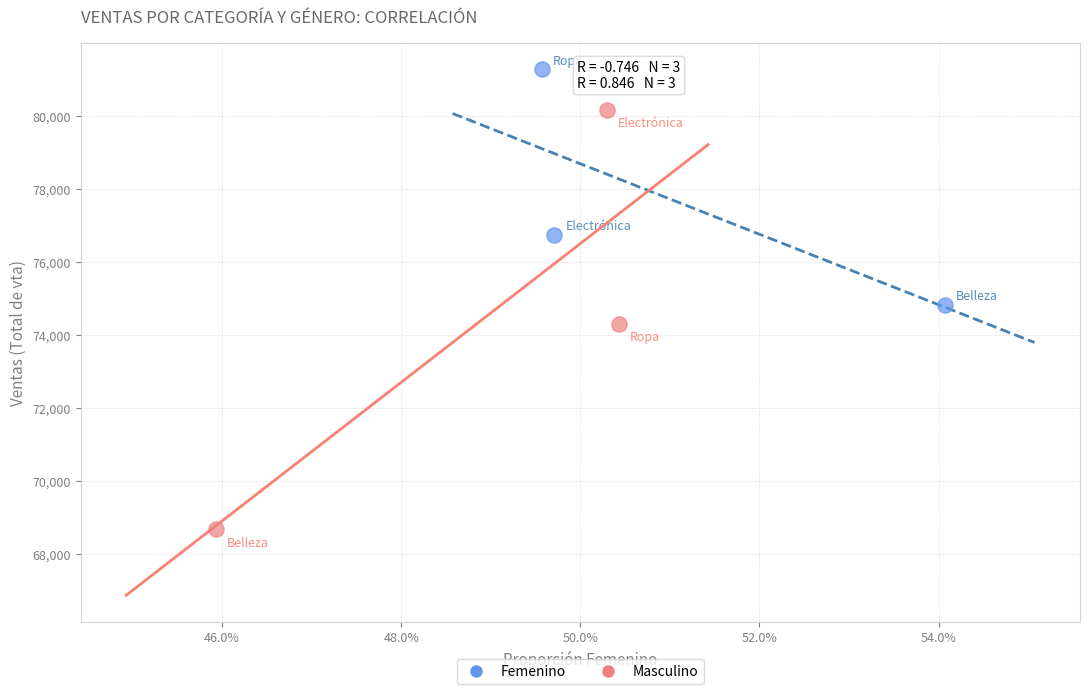

Which series contains the lowest Y value?

Masculino